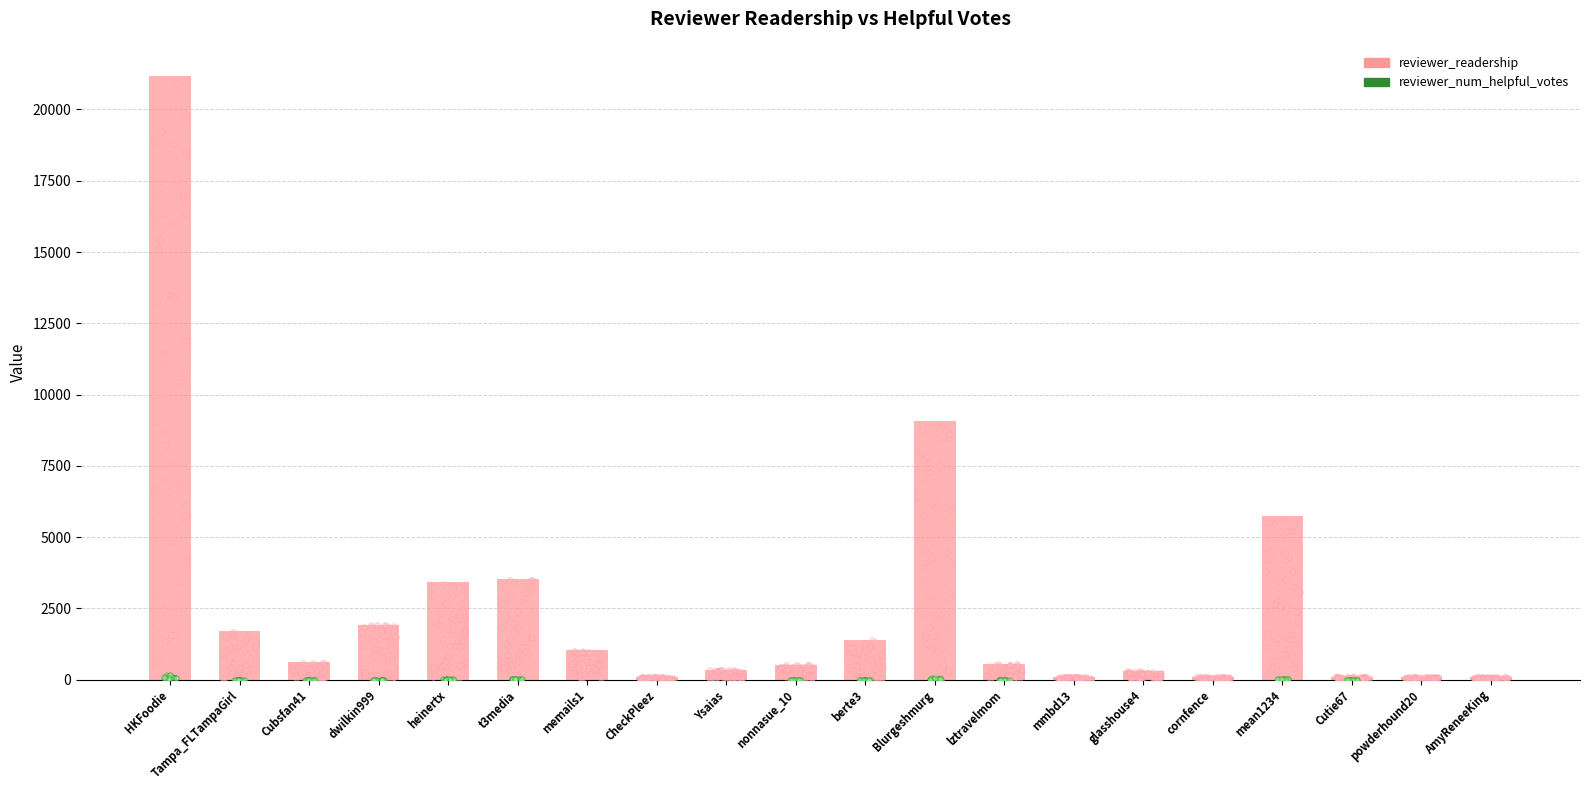

At which category is the sum across all series the highest?

HKFoodie